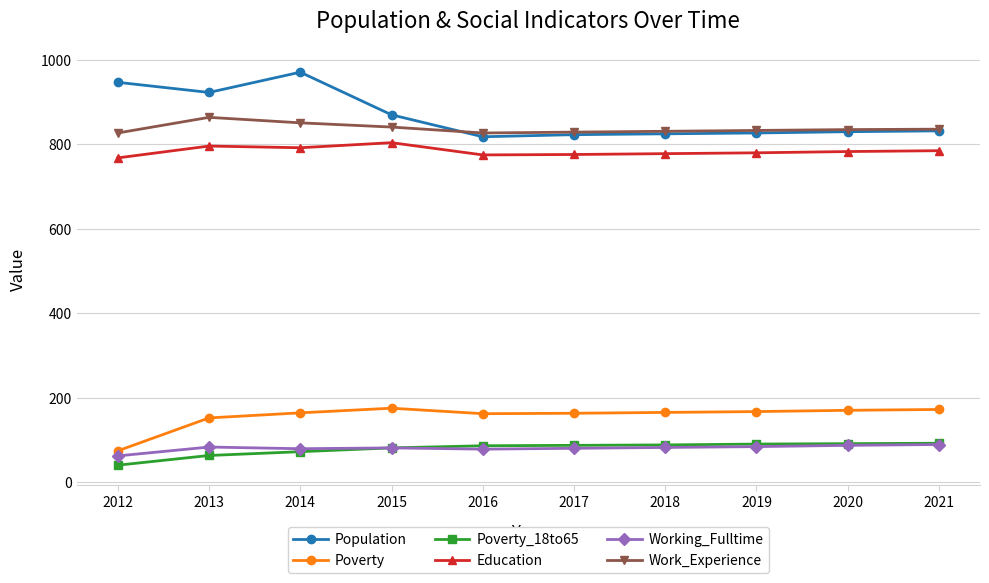

In Education, how many points are lower than both neighbors (excluding endpoints)?

2